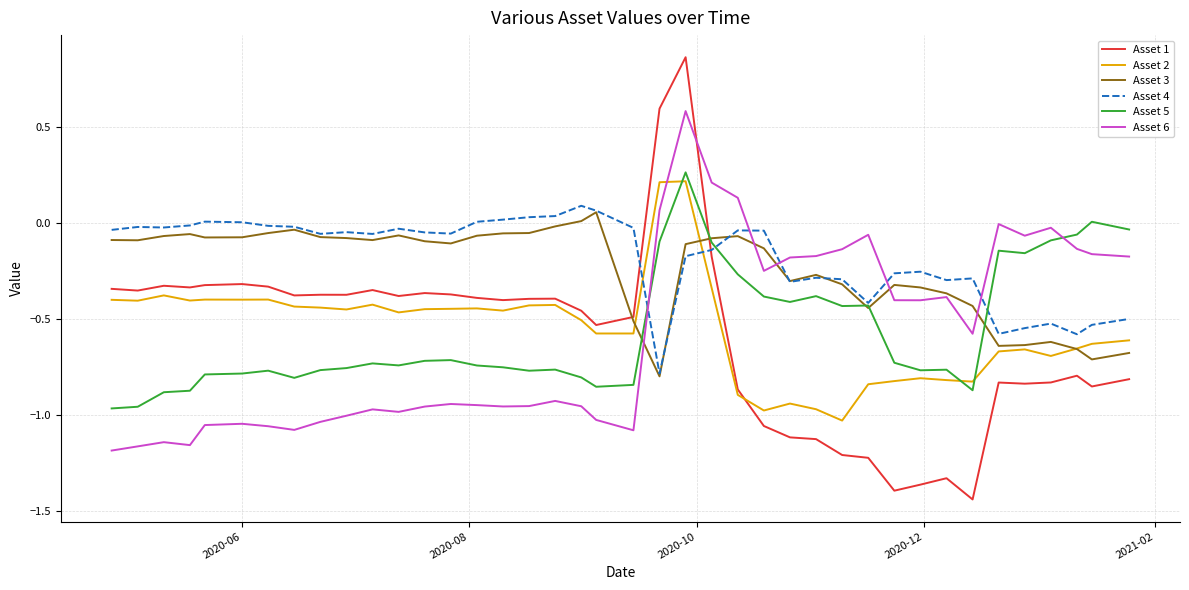

After their last crossing, which series has the higher values: Asset 5 or Asset 1?

Asset 5